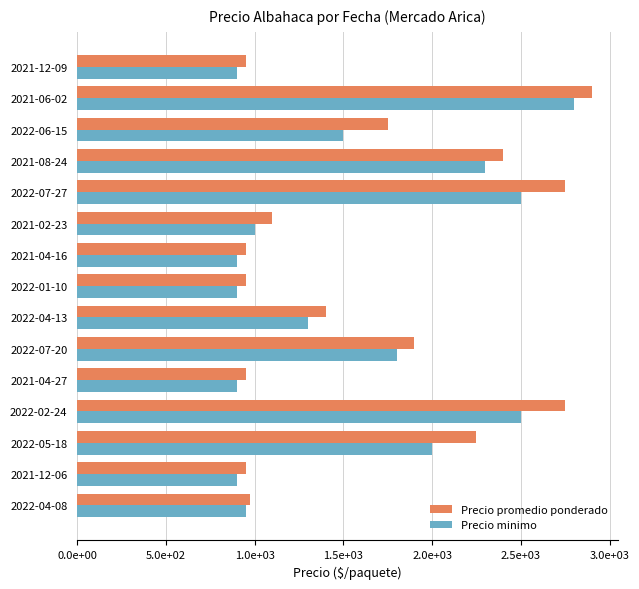

Reading left to right, what are all the values shown in this chart?

Precio promedio ponderado: 975	950	2250	2750	950	1900	1400	950	950	1100	2750	2400	1750	2900	950
Precio minimo: 950	900	2000	2500	900	1800	1300	900	900	1000	2500	2300	1500	2800	900